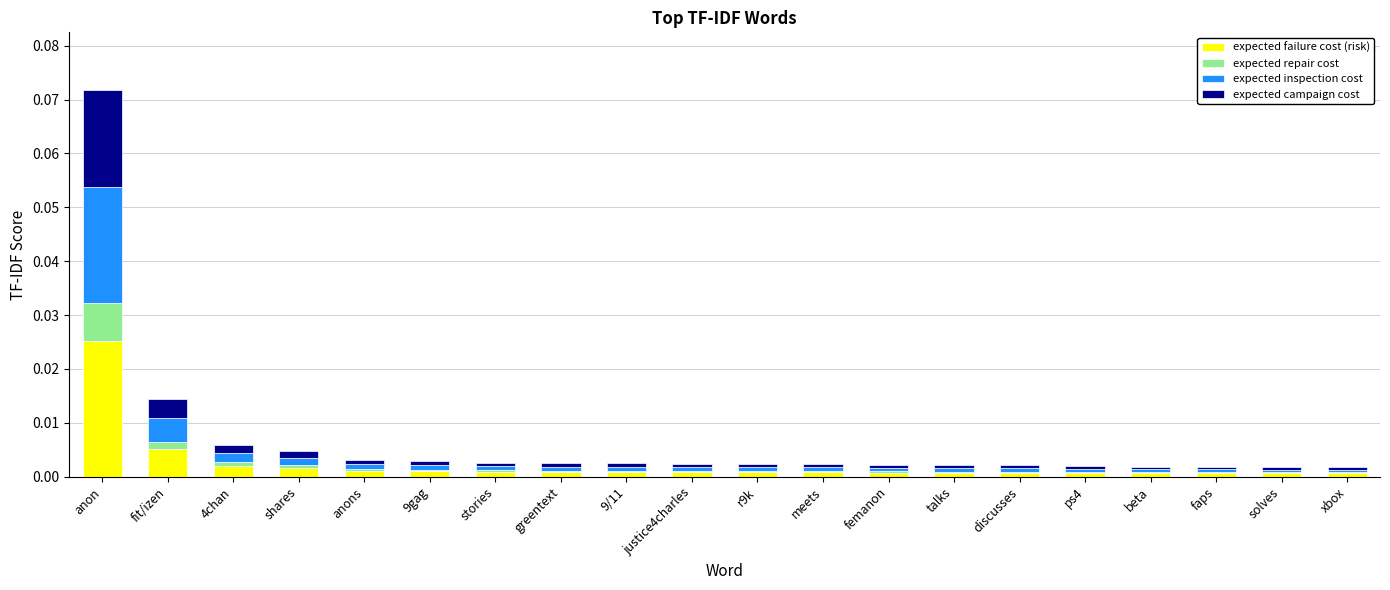

True or false: expected failure cost (risk) has a value of 0.0 at shares.

True